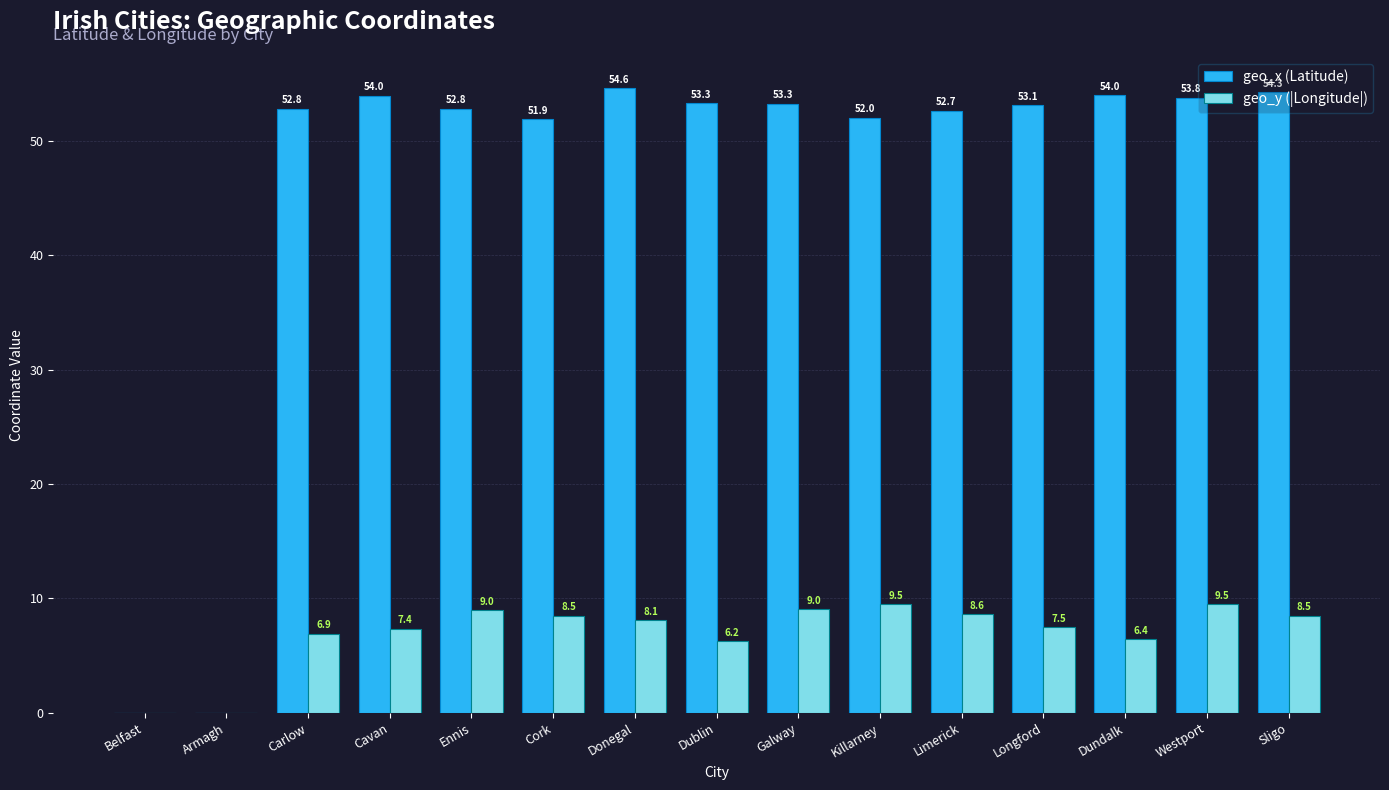

What is the approximate value of geo_y (|Longitude|) at Westport?

9.5